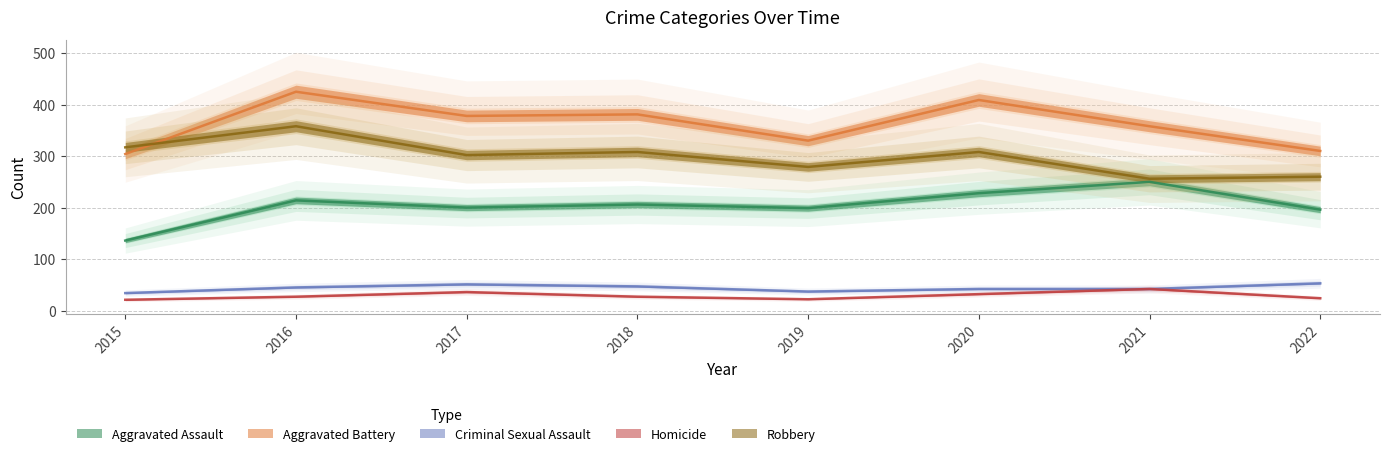

How many lines are shown in the chart?

5